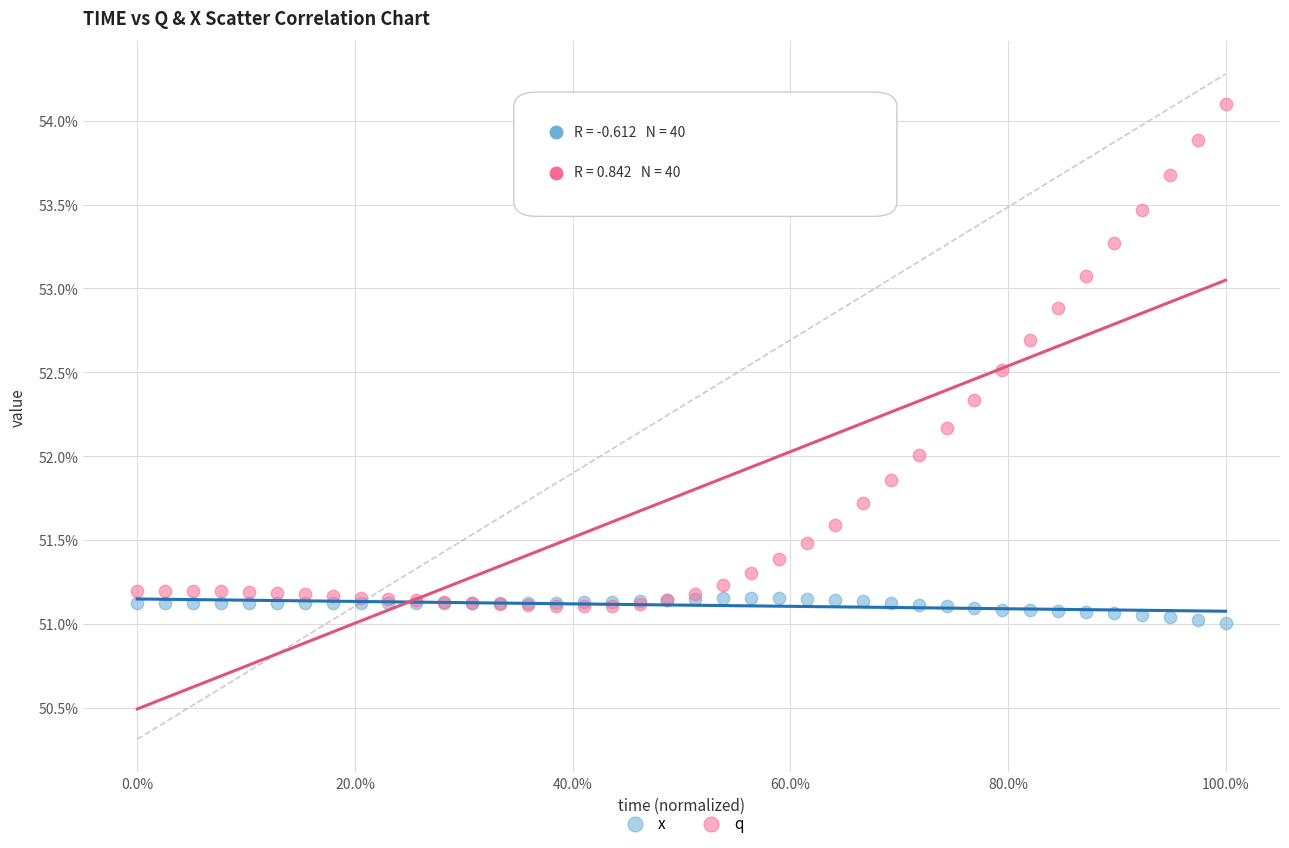

Which series reaches the maximum Y coordinate?

q